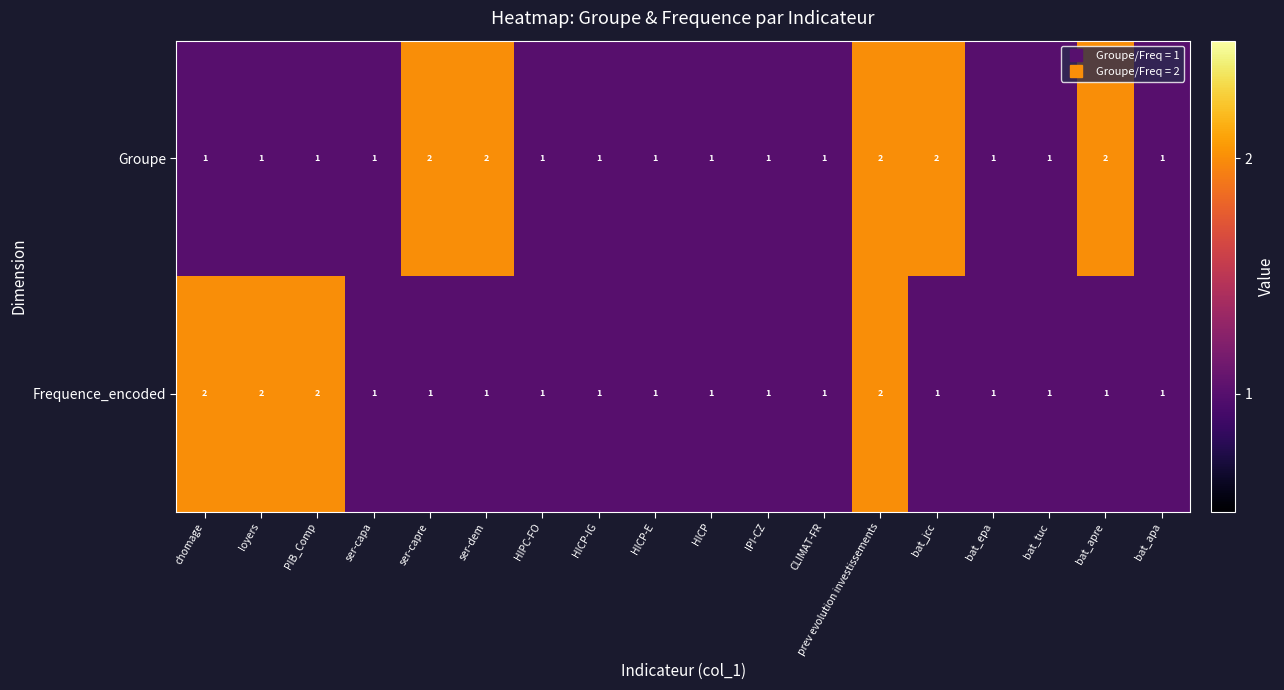

Is the value of Groupe at bat_apre greater than the value of Frequence_encoded at ser-capa?

Yes